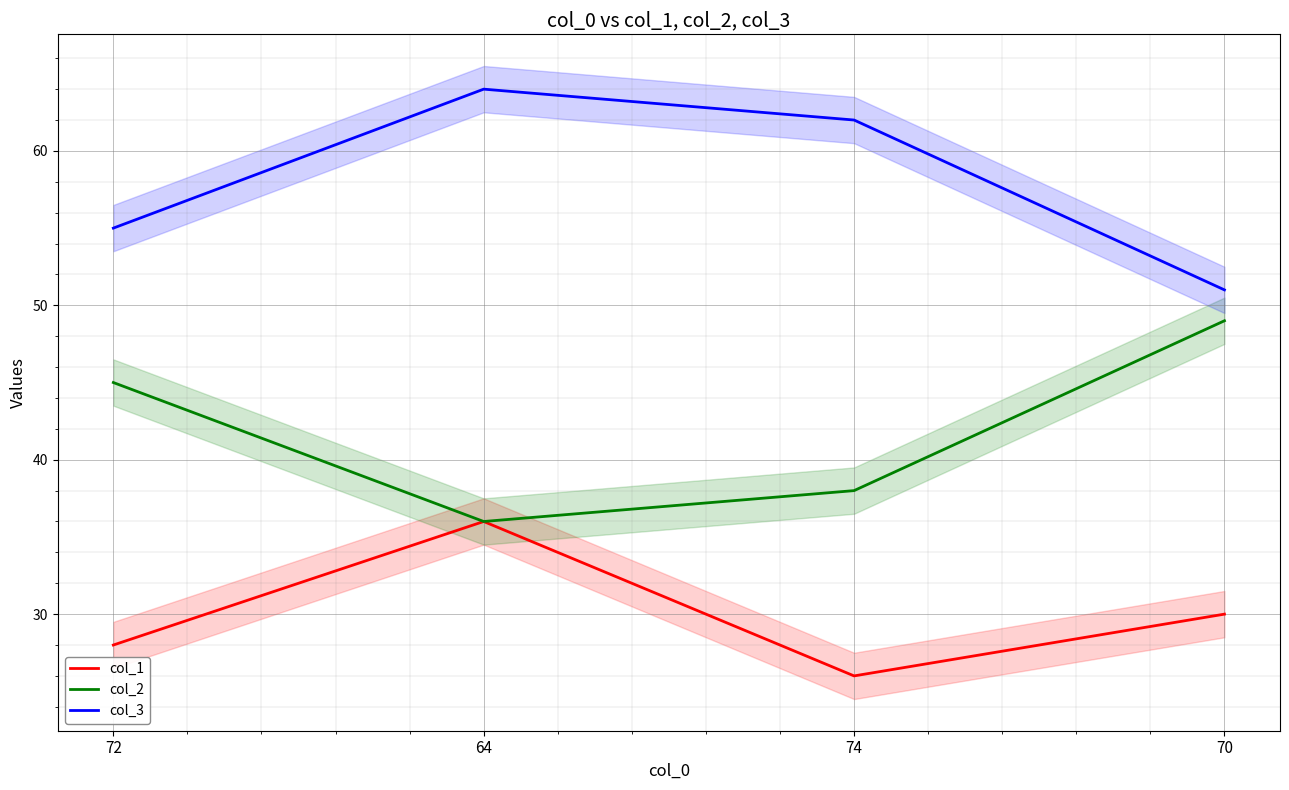

Reading right to left, extract all data points from this chart.

col_1: 70=30	74=26	64=36	72=28
col_2: 70=49	74=38	64=36	72=45
col_3: 70=51	74=62	64=64	72=55